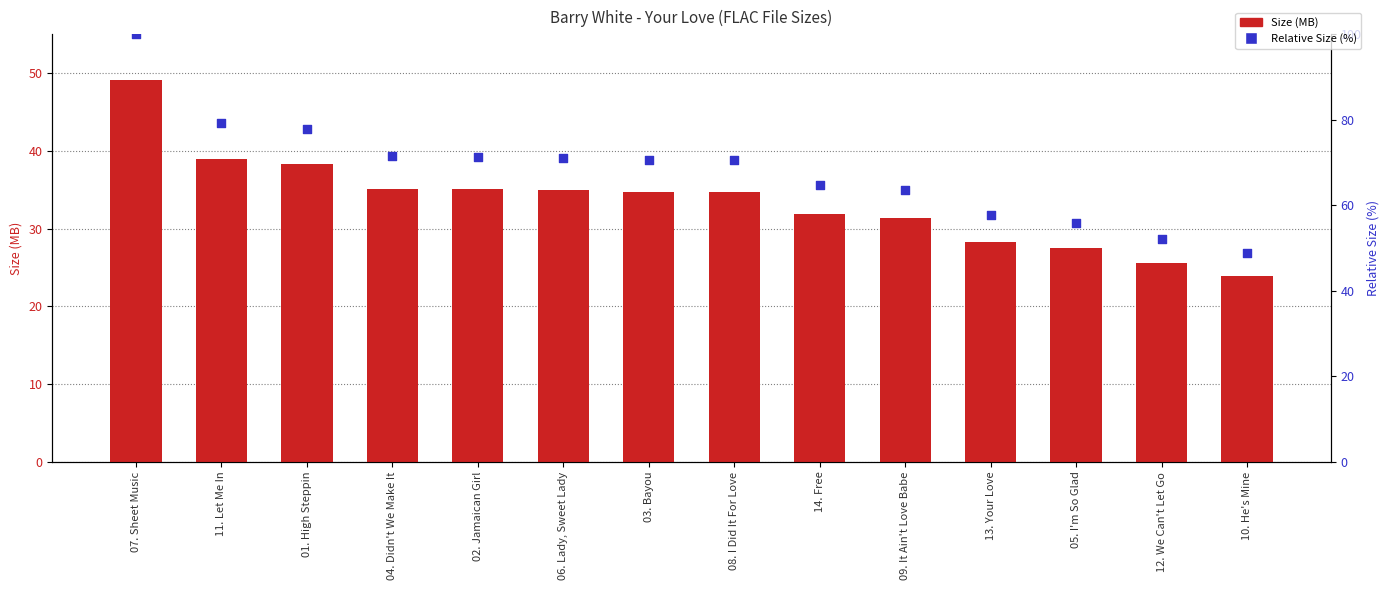

At how many categories does at least one series exceed 85?

1